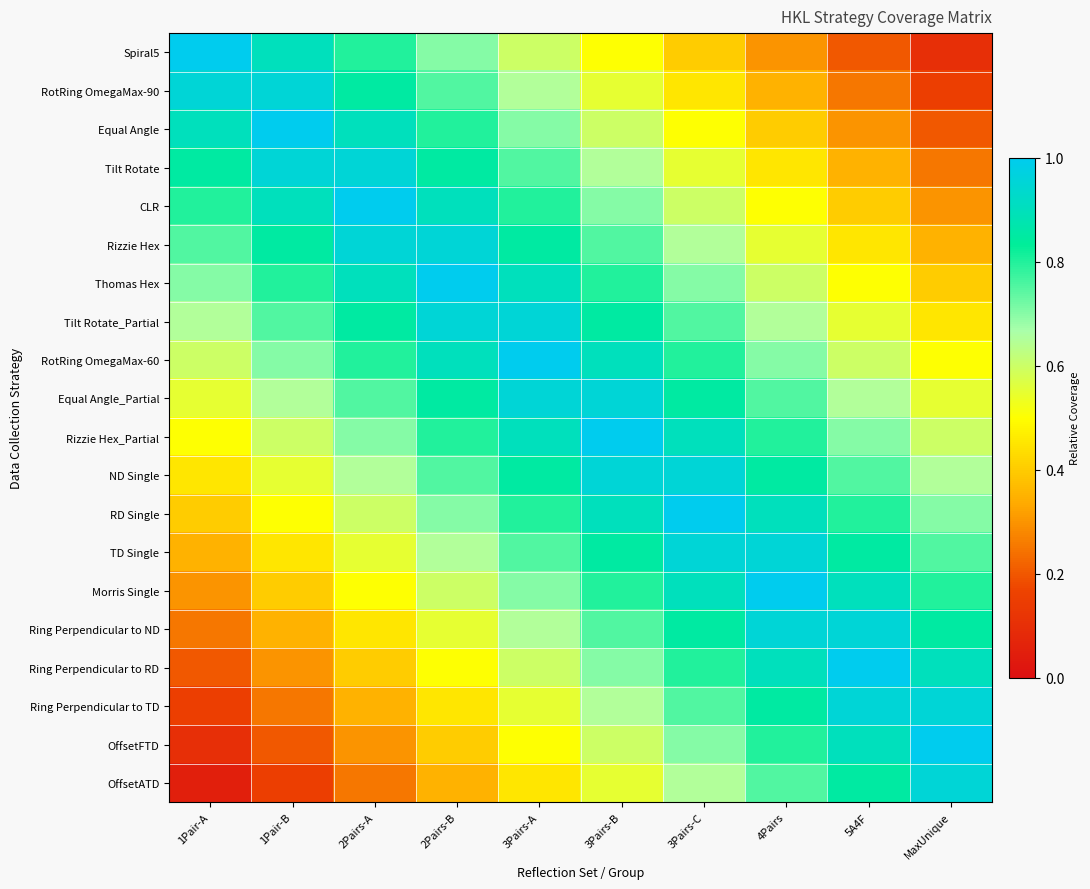

Which has a higher value, 1Pair-B or 3Pairs-A?

1Pair-B